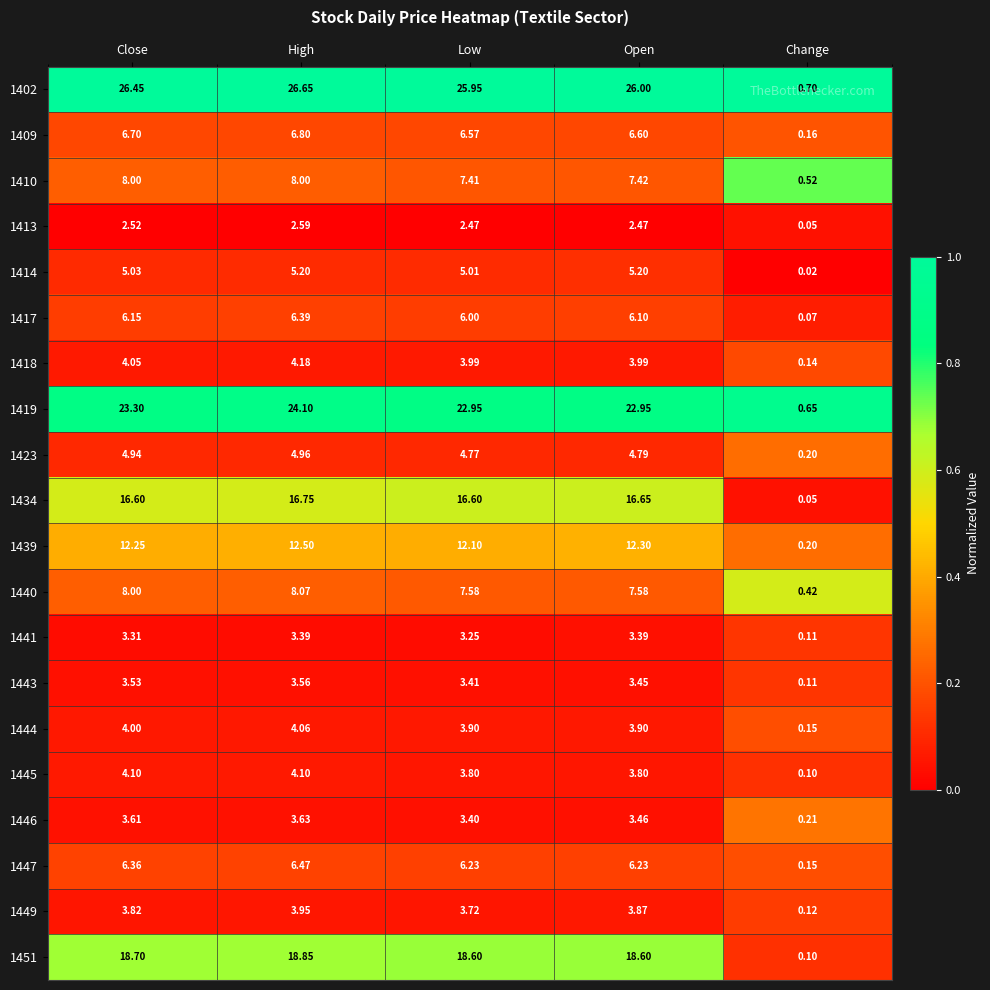

At which category is the sum across all series the highest?

High